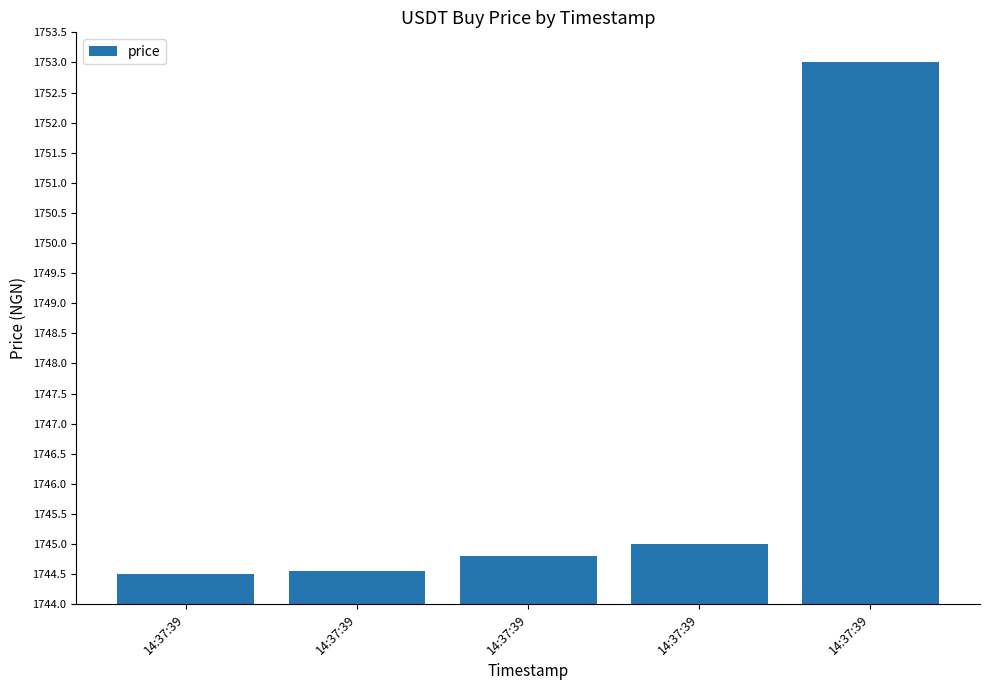

At which category does the chart reach its peak across all series?

14:37:39